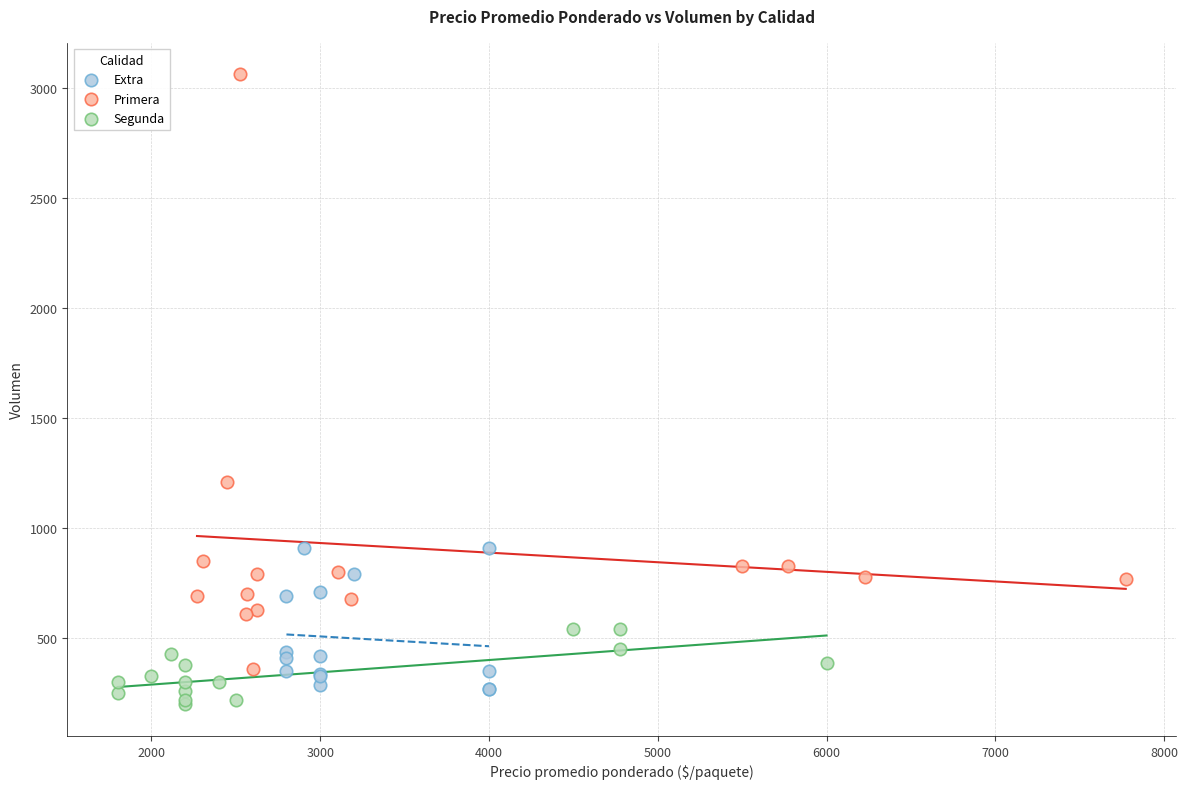

Which series has the widest spread of Y values?

Primera